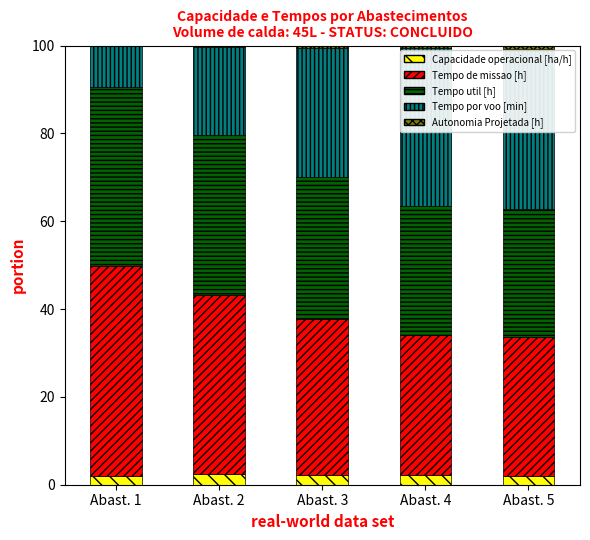

True or false: Capacidade operacional [ha/h] has a value of 2.3 at Abast. 3.

True